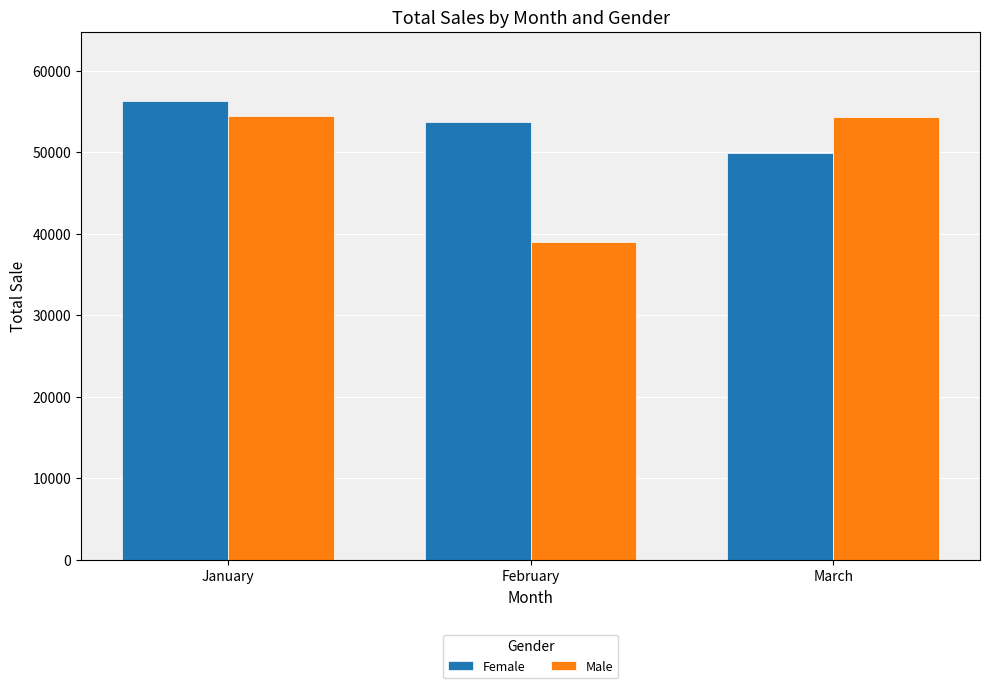

Which category has the lowest value in the Female series?

March